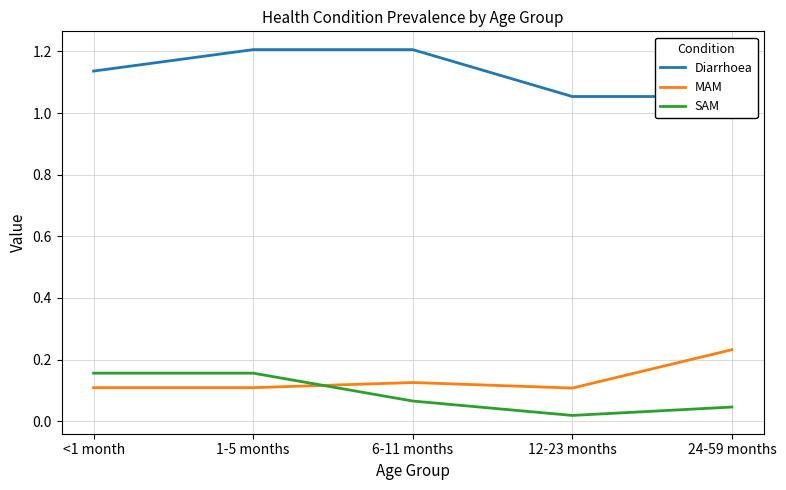

What is the value of the MAM point at the 5th from the left?

0.2